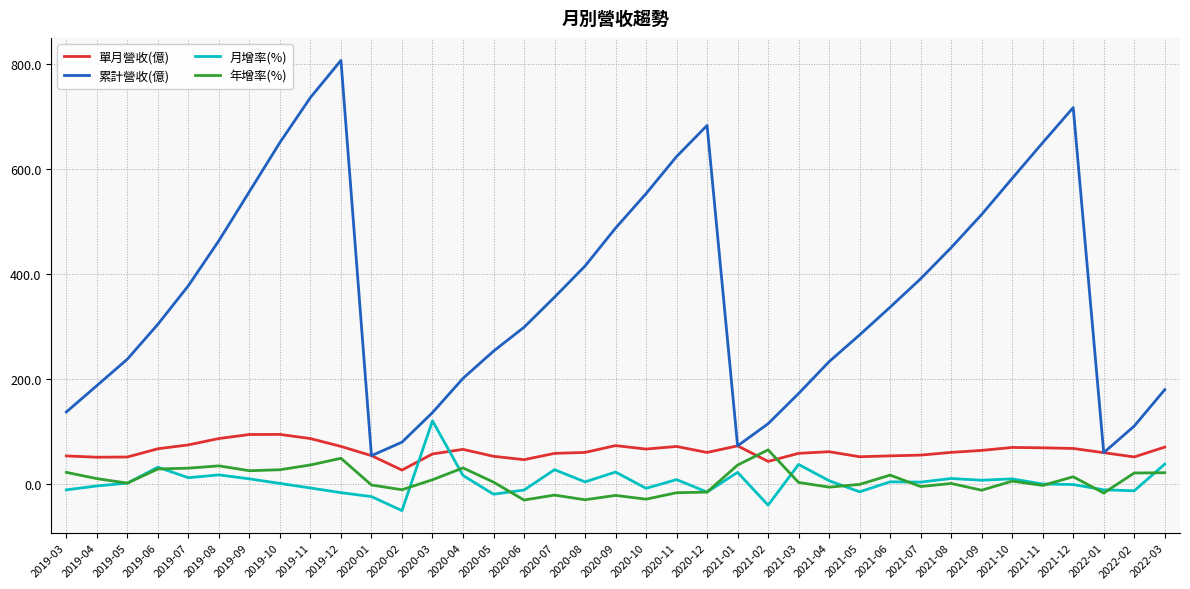

Does the chart display data point markers on the line(s)?

No